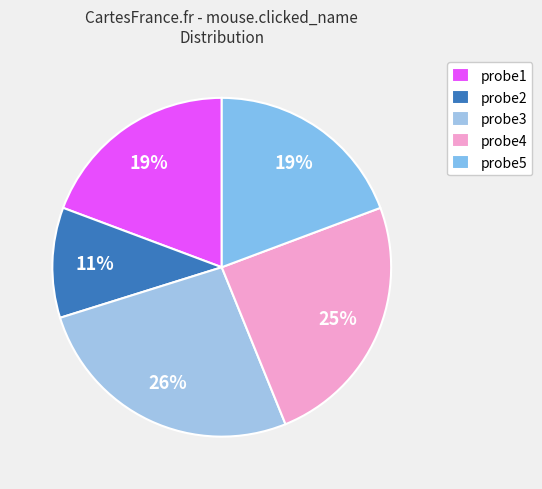

Rank the categories by value from lowest to highest.

probe2, probe1, probe5, probe4, probe3